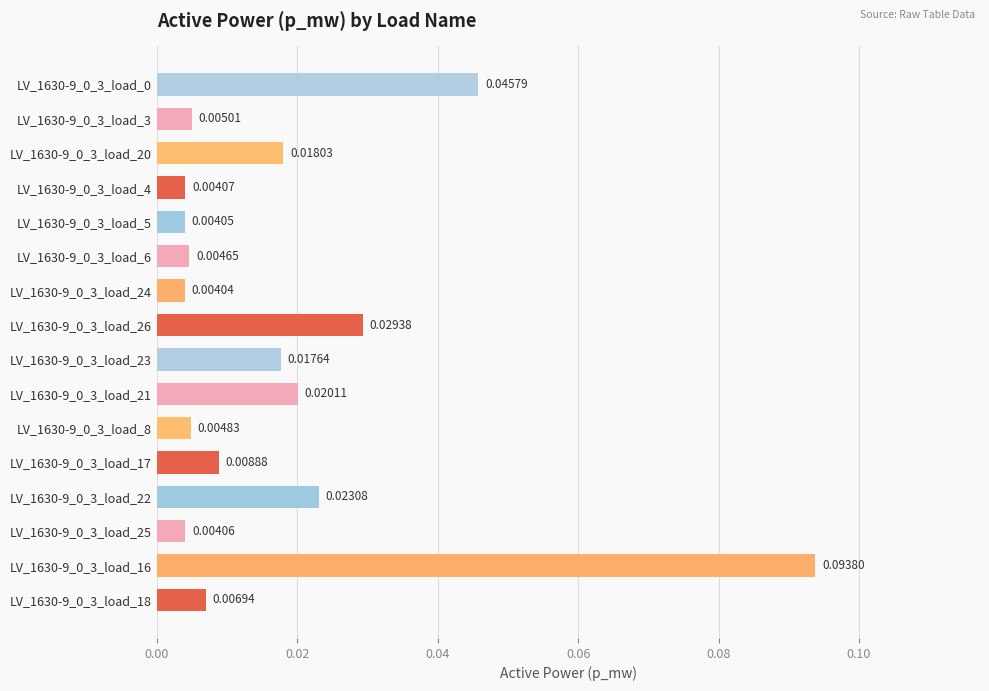

How many bars are there in total?

16